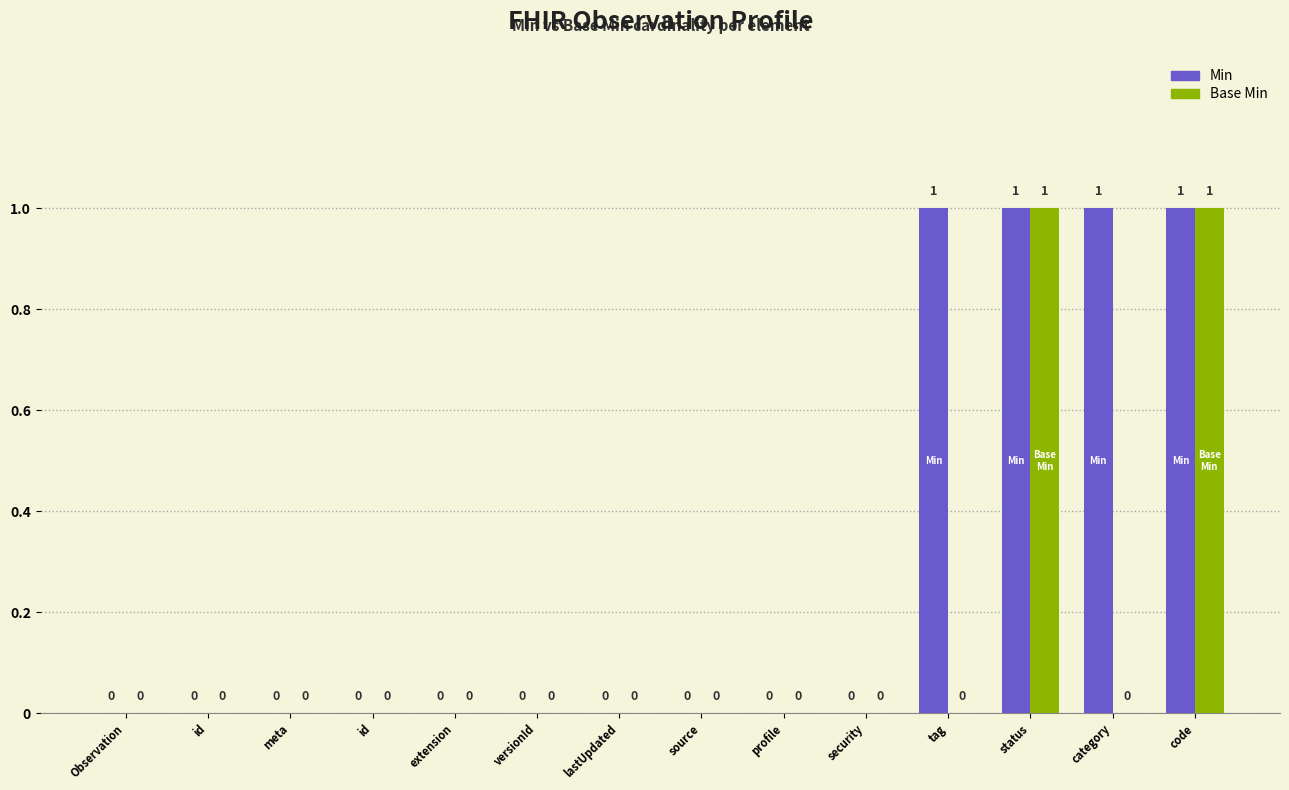

Reading left to right, transcribe all the data shown in this chart.

Min: Observation=0	id=0	meta=0	id=0	extension=0	versionId=0	lastUpdated=0	source=0	profile=0	security=0	tag=1	status=1	category=1	code=1
Base Min: Observation=0	id=0	meta=0	id=0	extension=0	versionId=0	lastUpdated=0	source=0	profile=0	security=0	tag=0	status=1	category=0	code=1